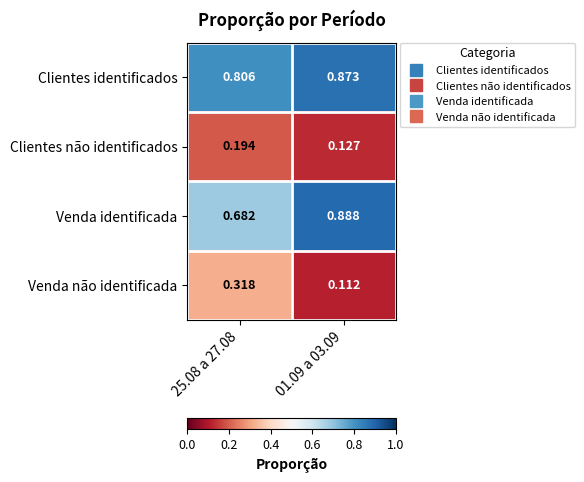

At 25.08 a 27.08, list the series in order from smallest to largest.

Clientes não identificados, Venda não identificada, Venda identificada, Clientes identificados